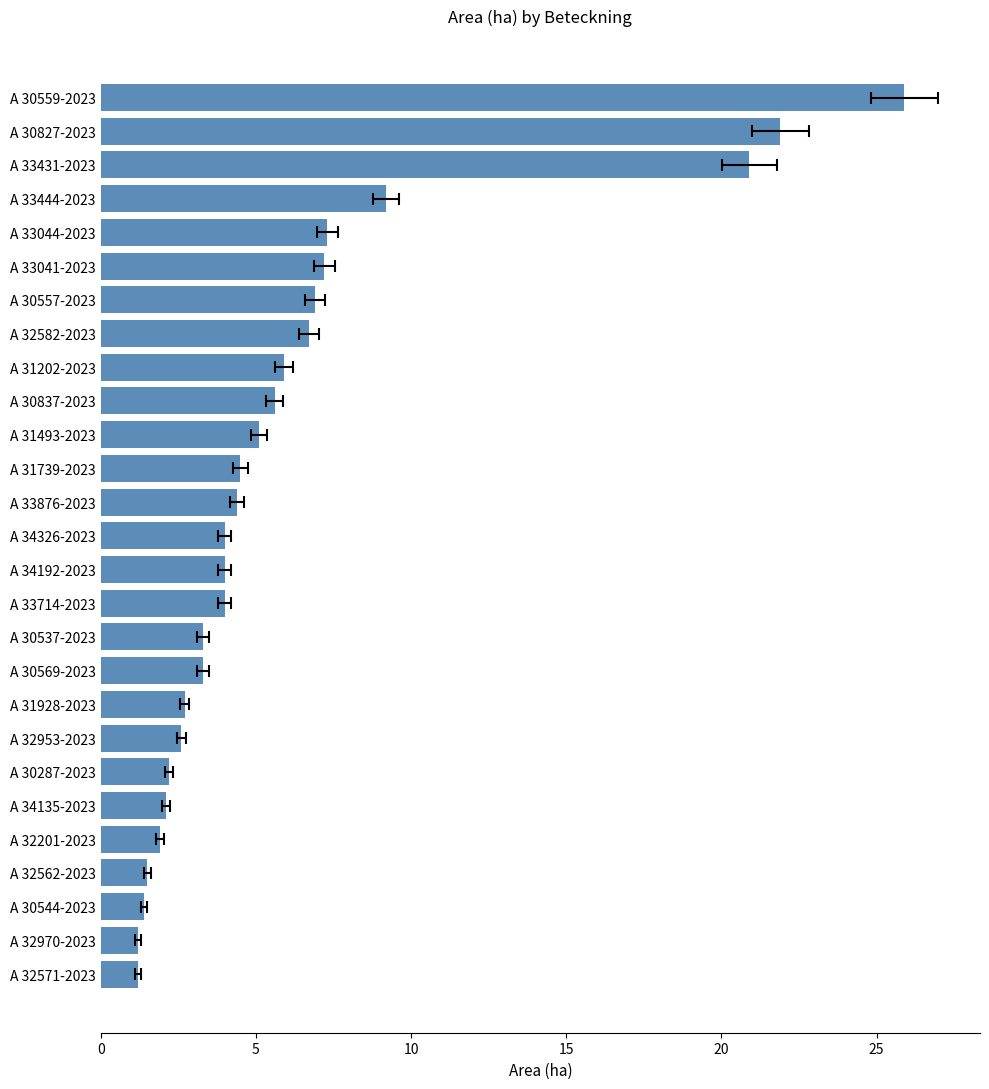

What is the smallest value displayed?

1.2